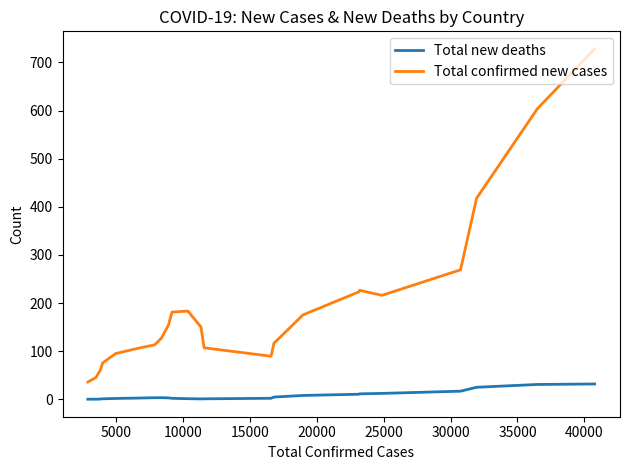

True or false: Total confirmed new cases and Total new deaths cross at least once.

False